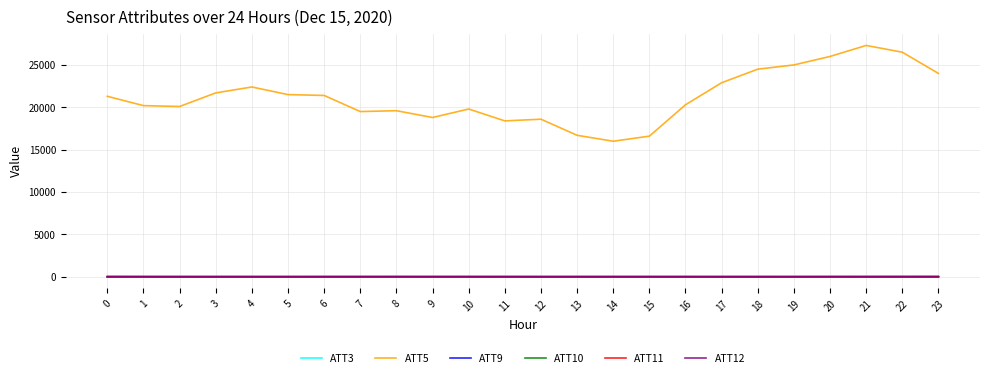

Which series has the widest spread of values?

ATT5